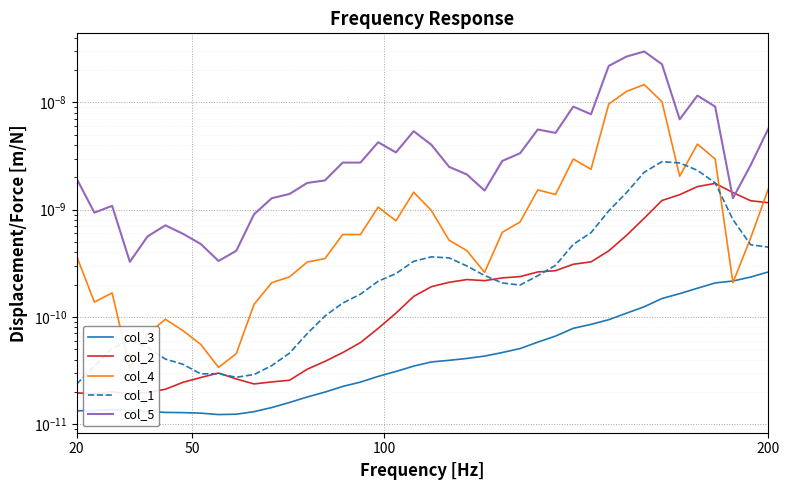

True or false: col_2 has more than 2 interior local peaks.

True